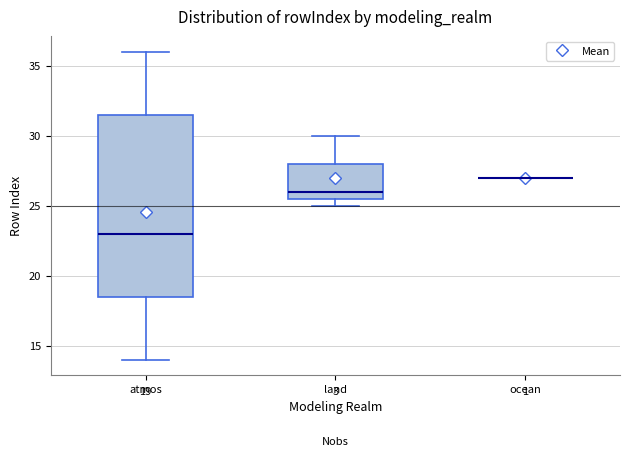

Comparing the boxes themselves (not the whiskers), which one is the tallest?

atmos